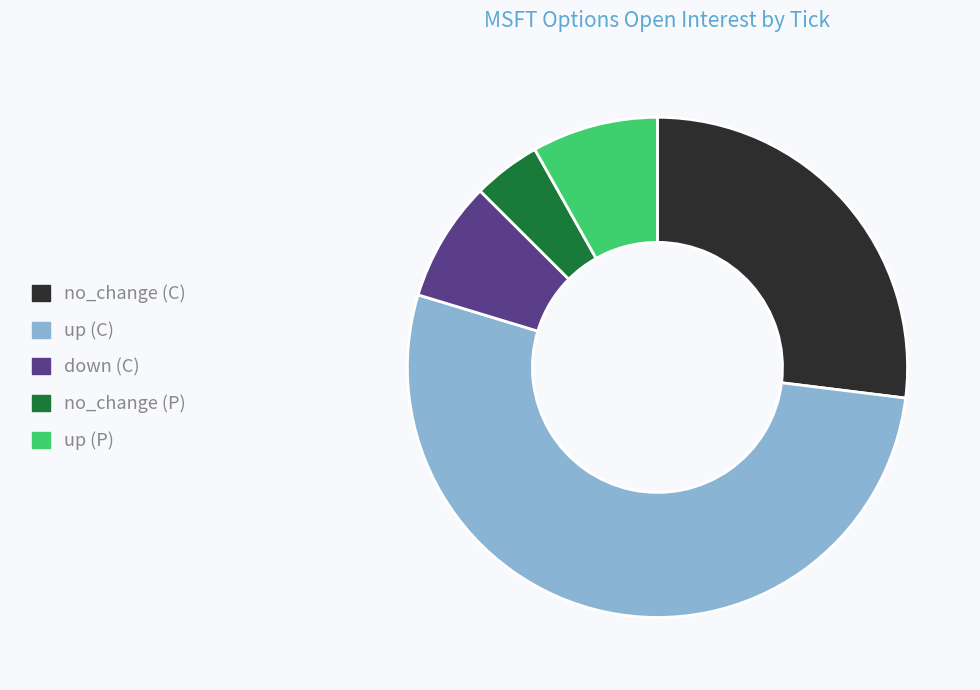

What is the largest slice in the pie chart?

up (C)